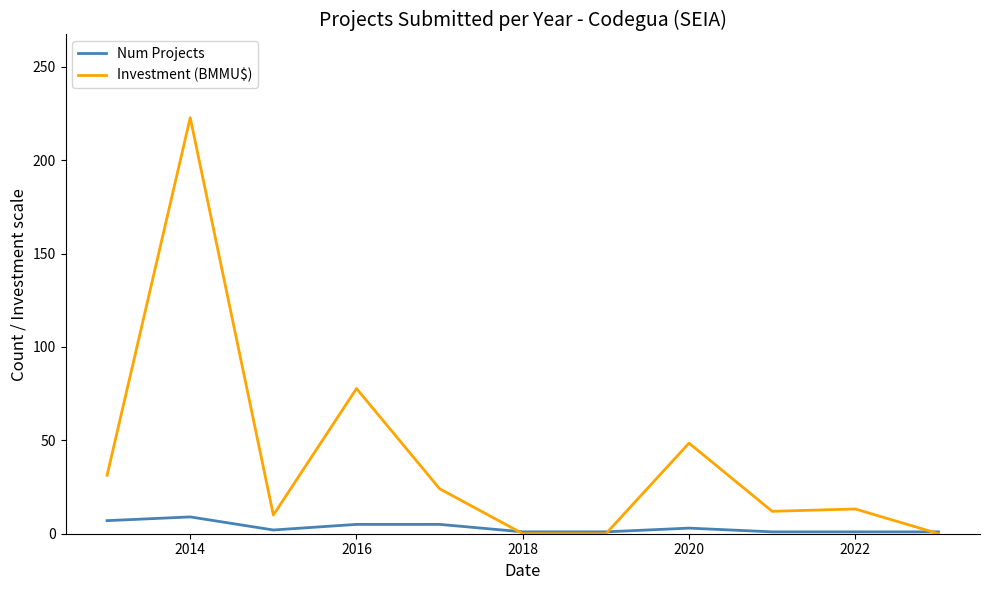

What is the maximum value for Investment (BMMU$)?

222.8